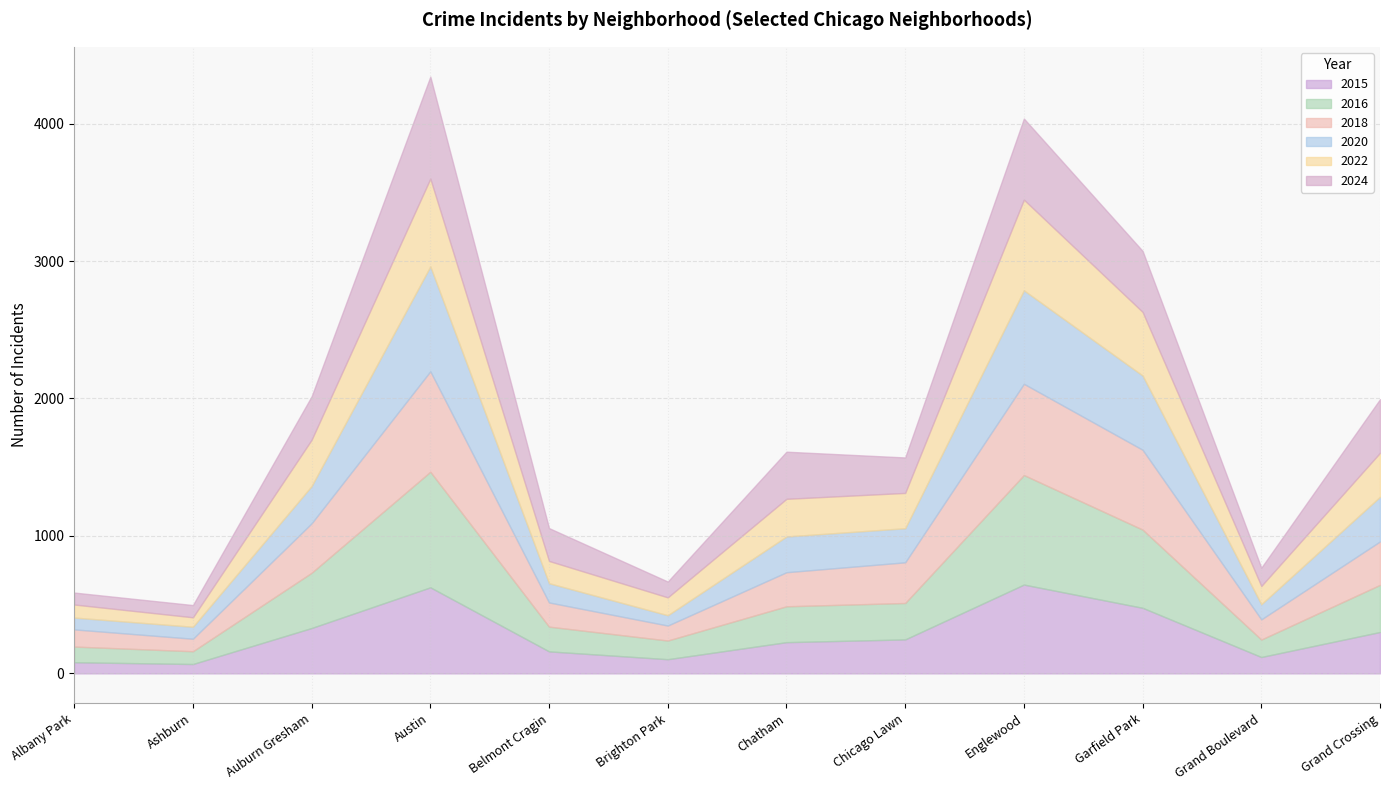

True or false: 2022 has a value of 95 at Albany Park.

True